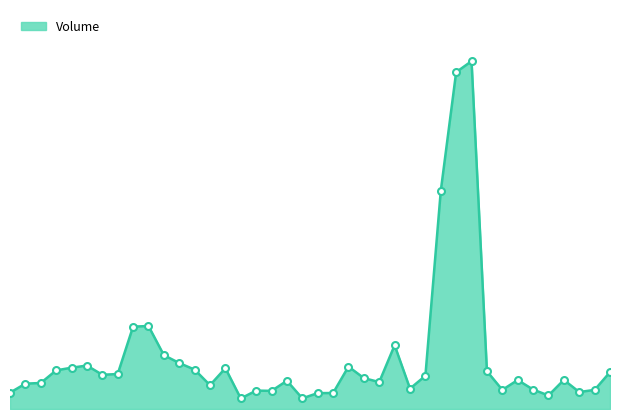

Reading left to right, extract all data points from this chart.

2020-12-14=1382377	2020-12-21=2147005	2020-12-28=2203930	2021-01-04=3272540	2021-01-11=3497022	2021-01-18=3680501	2021-01-25=2898431	2021-02-01=2961573	2021-02-08=6977819	2021-02-15=7027116	2021-02-22=4560830	2021-03-01=3893847	2021-03-08=3334666	2021-03-15=2017007	2021-03-22=3456153	2021-03-29=893370	2021-04-05=1557469	2021-04-12=1536824	2021-04-19=2390605	2021-04-26=903186	2021-05-03=1345875	2021-05-10=1353084	2021-05-17=3591485	2021-05-24=2616453	2021-05-31=2280931	2021-06-07=5399616	2021-06-14=1726304	2021-06-21=2812290	2021-06-28=18468540	2021-07-05=28528723	2021-07-12=29458608	2021-07-19=3198919	2021-07-26=1618601	2021-08-02=2454133	2021-08-09=1647135	2021-08-16=1146358	2021-08-23=2463461	2021-08-30=1436591	2021-09-06=1619509	2021-09-13=3121914